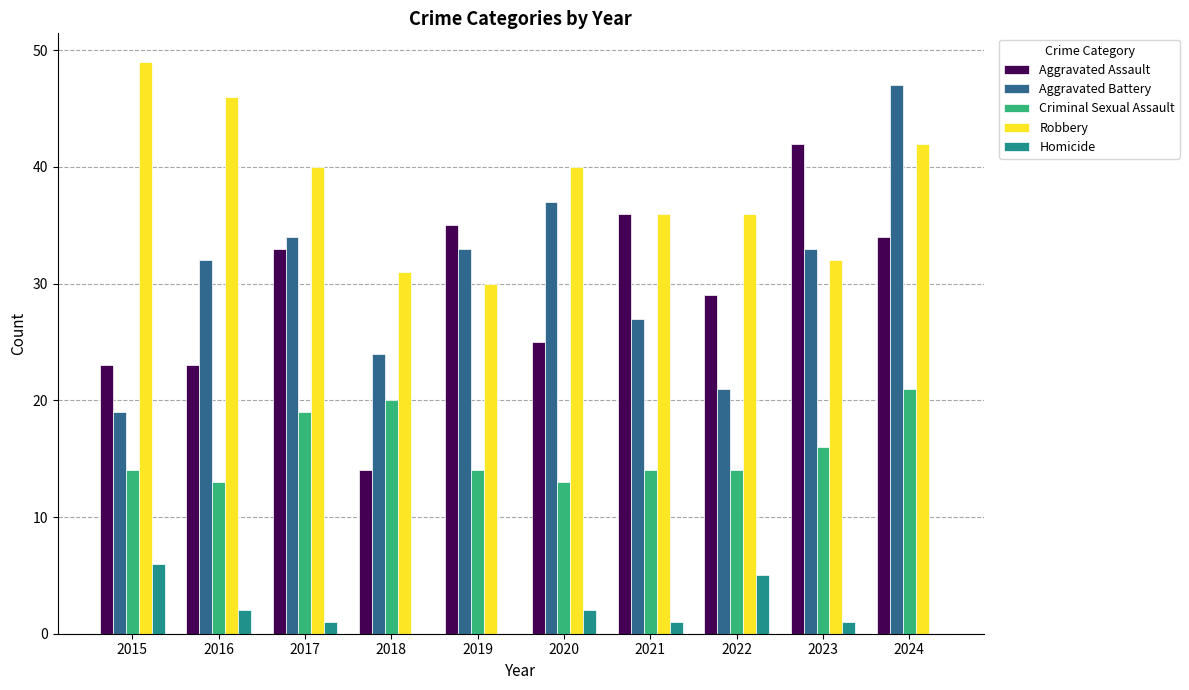

Reading left to right, list all the values displayed in this chart.

Aggravated Assault: 23	23	33	14	35	25	36	29	42	34
Aggravated Battery: 19	32	34	24	33	37	27	21	33	47
Criminal Sexual Assault: 14	13	19	20	14	13	14	14	16	21
Robbery: 49	46	40	31	30	40	36	36	32	42
Homicide: 6	2	1	0	0	2	1	5	1	0